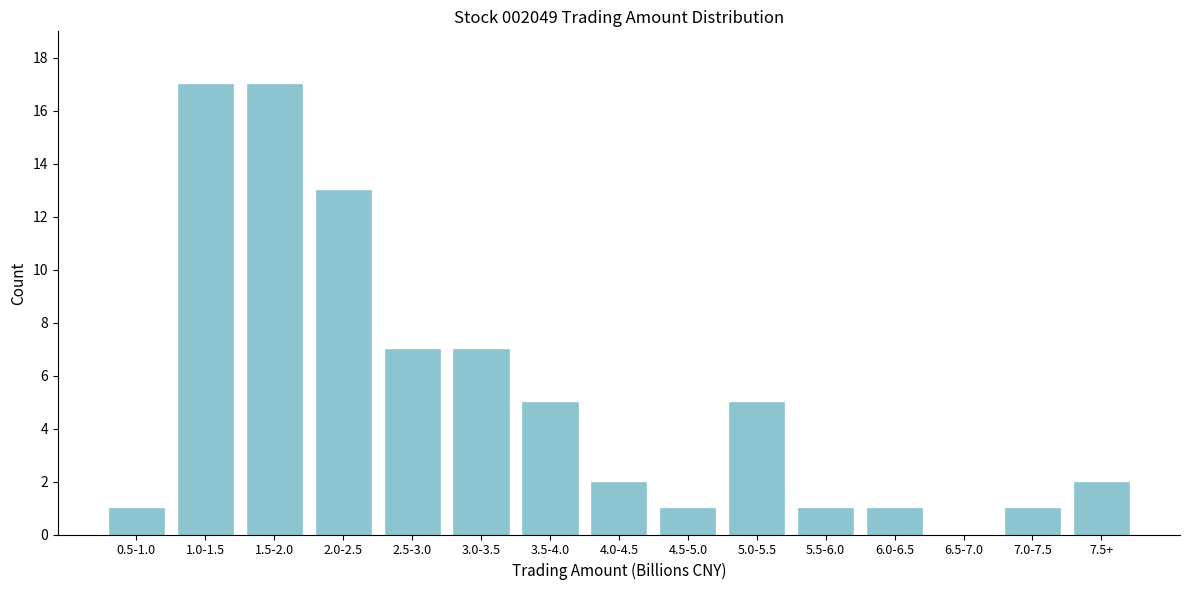

Reading left to right, transcribe all the data shown in this chart.

0.5-1.0=1	1.0-1.5=17	1.5-2.0=17	2.0-2.5=13	2.5-3.0=7	3.0-3.5=7	3.5-4.0=5	4.0-4.5=2	4.5-5.0=1	5.0-5.5=5	5.5-6.0=1	6.0-6.5=1	6.5-7.0=0	7.0-7.5=1	7.5+=2